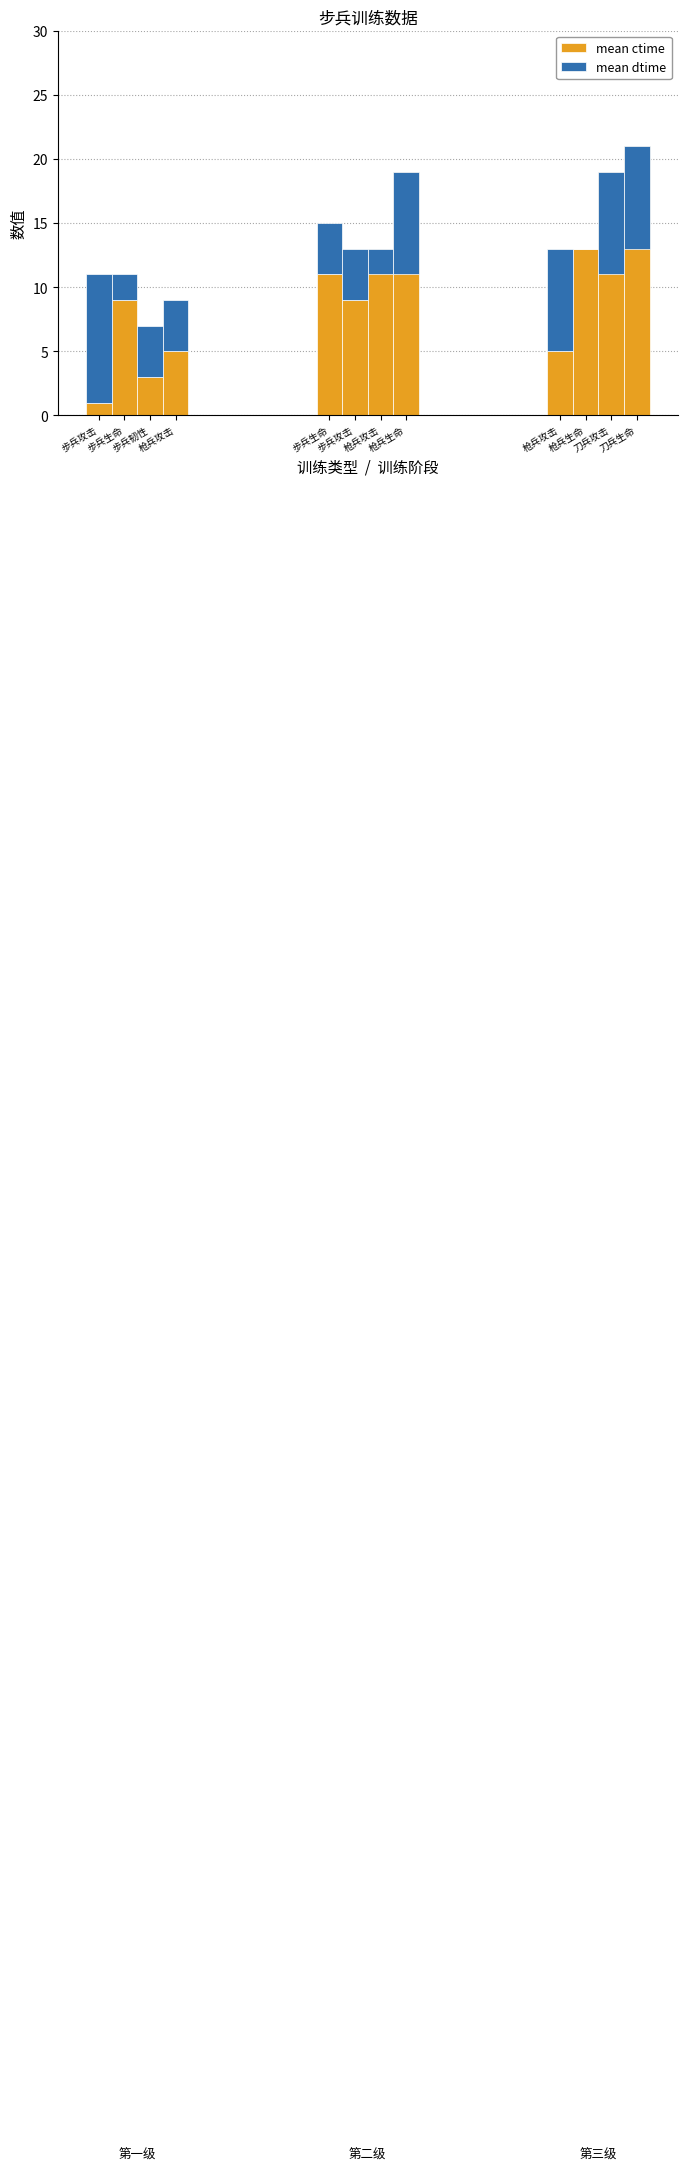

What is the difference between the mean ctime values at 枪兵攻击 and 步兵攻击?

4